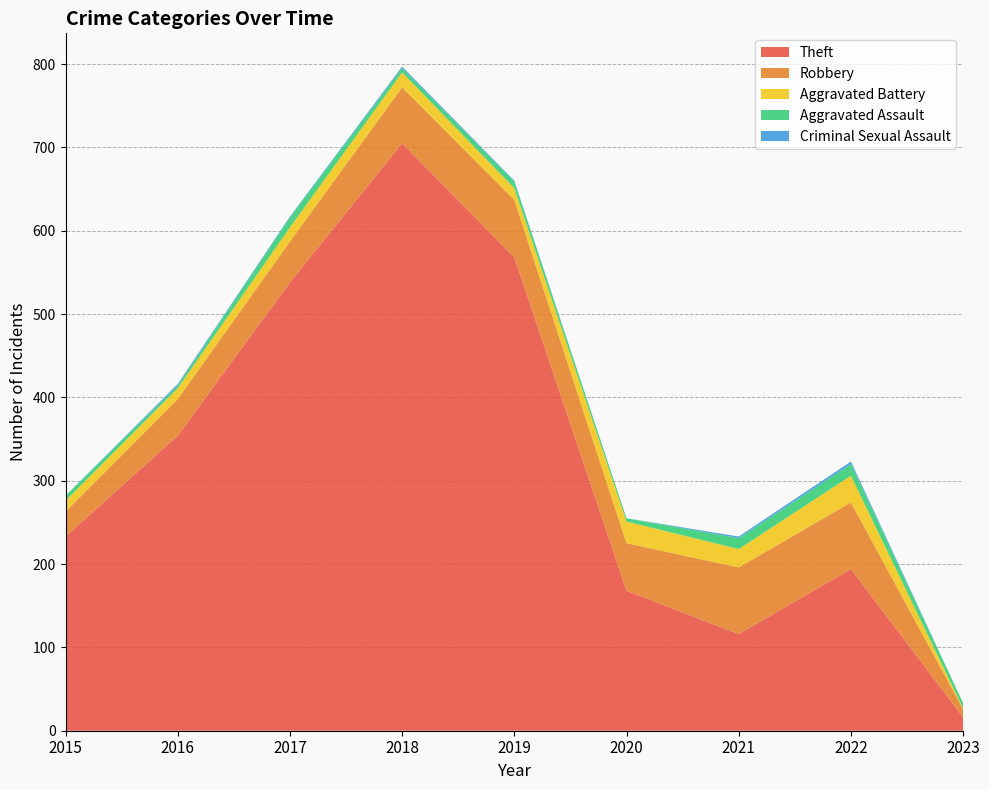

Reading left to right, transcribe all the data shown in this chart.

Theft: 2015=233	2016=354	2017=538	2018=705	2019=568	2020=168	2021=116	2022=194	2023=16
Robbery: 2015=30	2016=44	2017=49	2018=67	2019=69	2020=57	2021=80	2022=80	2023=10
Aggravated Battery: 2015=13	2016=13	2017=17	2018=18	2019=14	2020=26	2021=22	2022=32	2023=1
Aggravated Assault: 2015=6	2016=3	2017=12	2018=5	2019=8	2020=4	2021=13	2022=14	2023=6
Criminal Sexual Assault: 2015=0	2016=2	2017=1	2018=2	2019=1	2020=0	2021=2	2022=3	2023=0